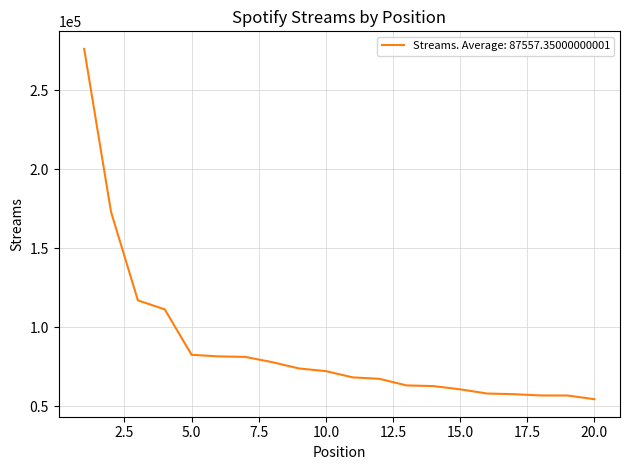

What is the difference between the maximum and minimum values?

222008